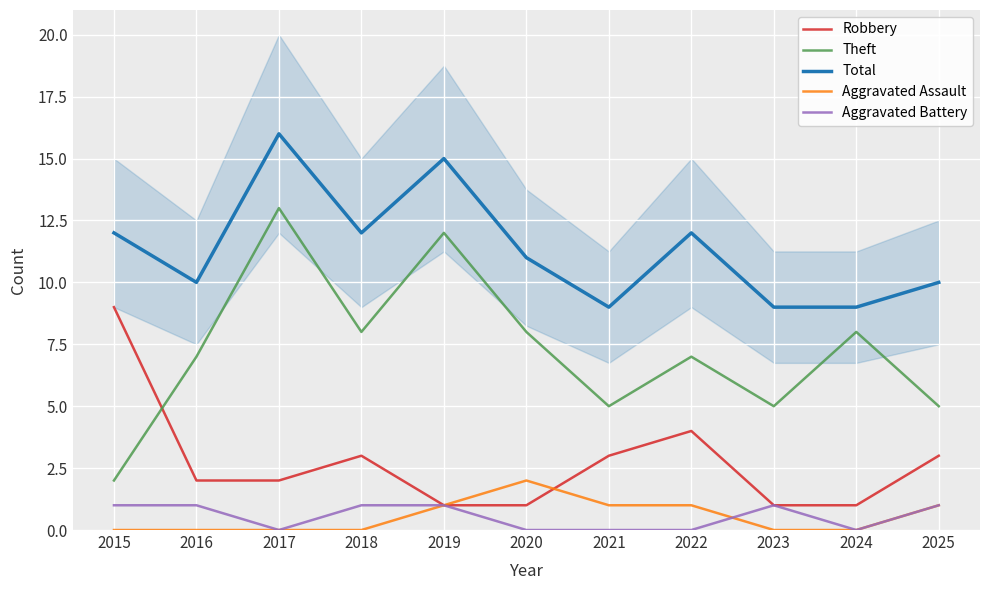

Which series has the largest range (max minus min)?

Theft